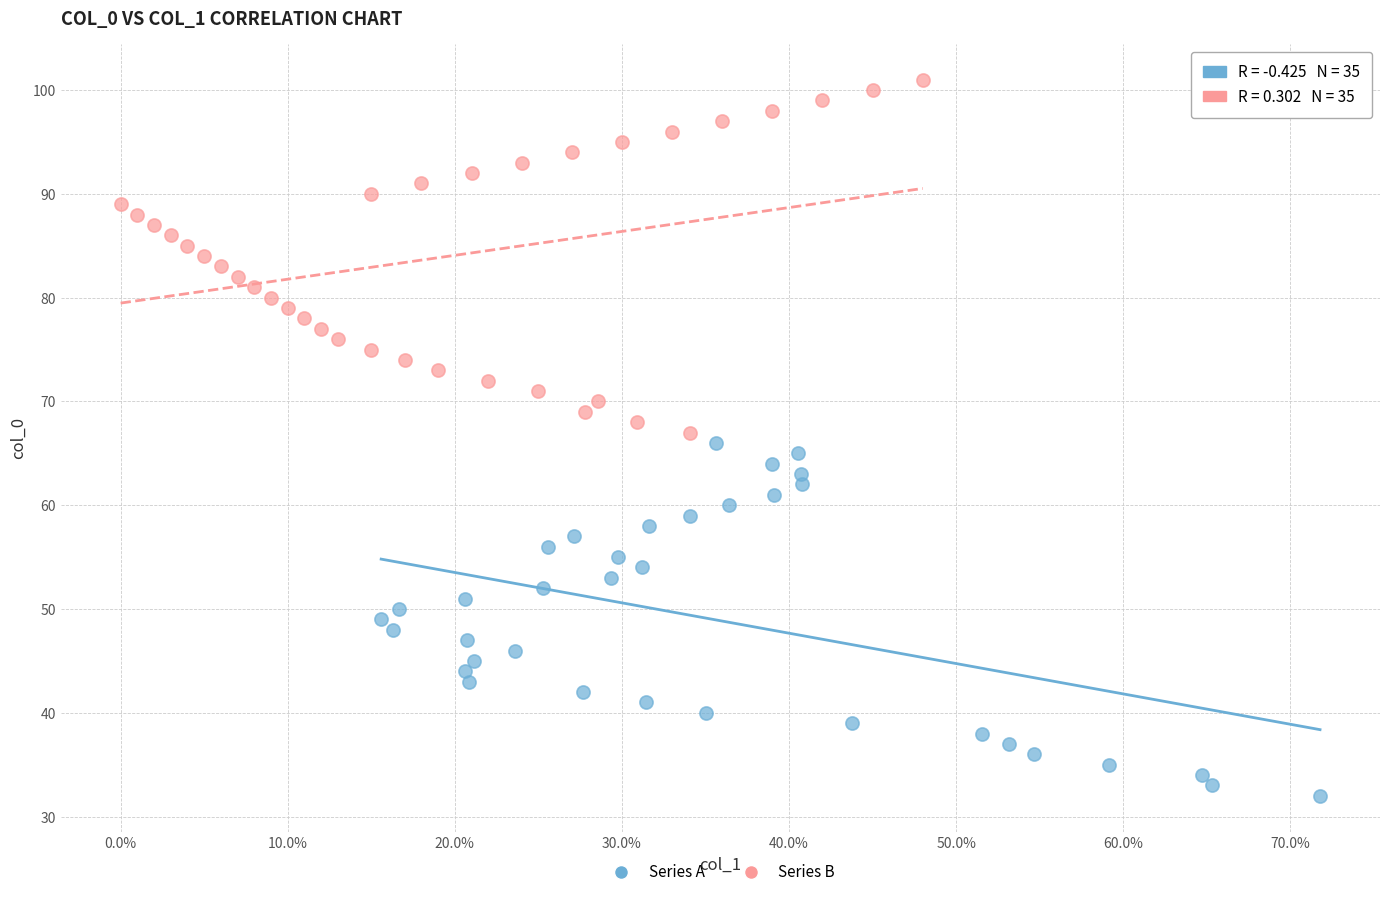

Which series contains the highest Y value?

Series B